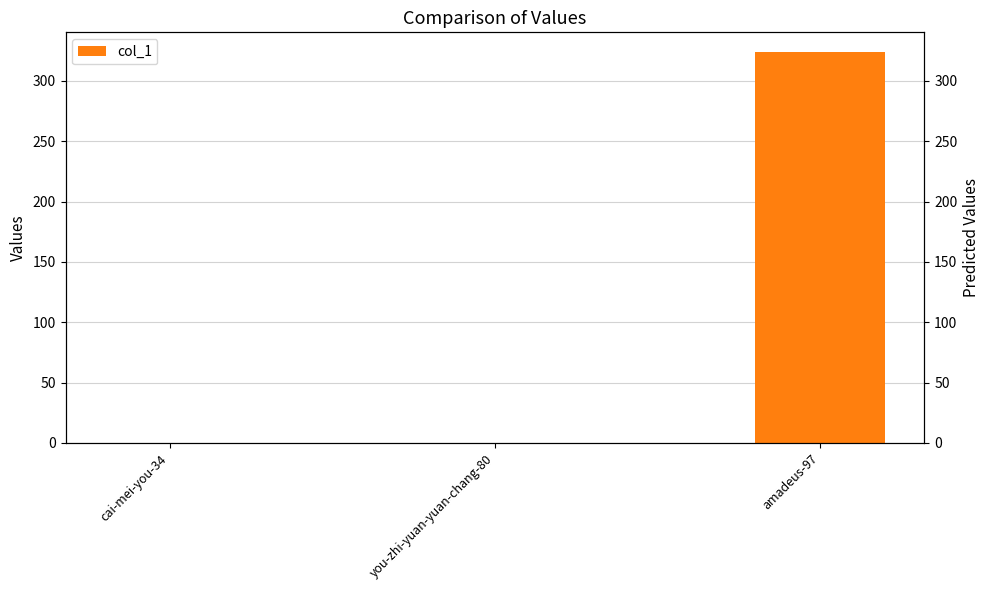

List the labels in order of value, largest first.

amadeus-97, cai-mei-you-34, you-zhi-yuan-yuan-chang-80